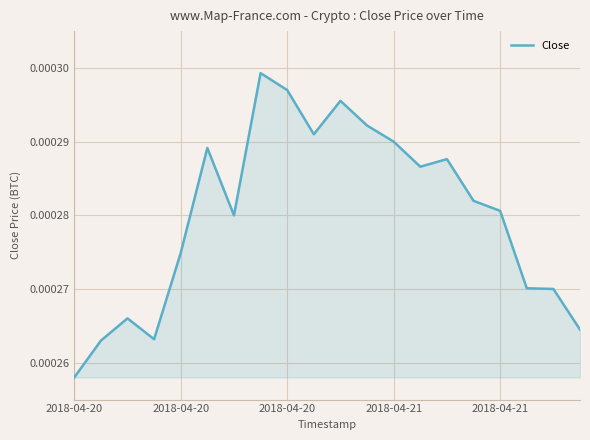

Is this an area chart (filled region under the line)?

Yes